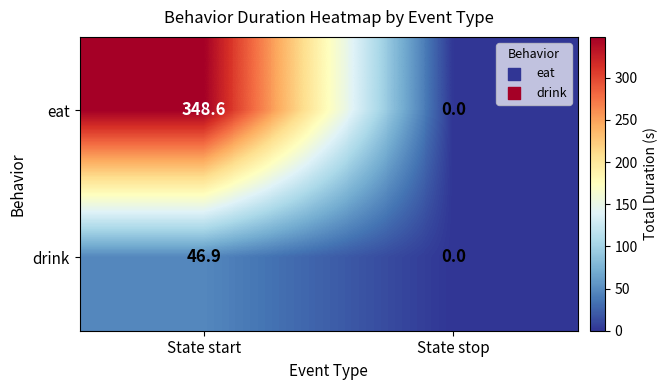

Rank the series at State start from lowest to highest value.

drink, eat